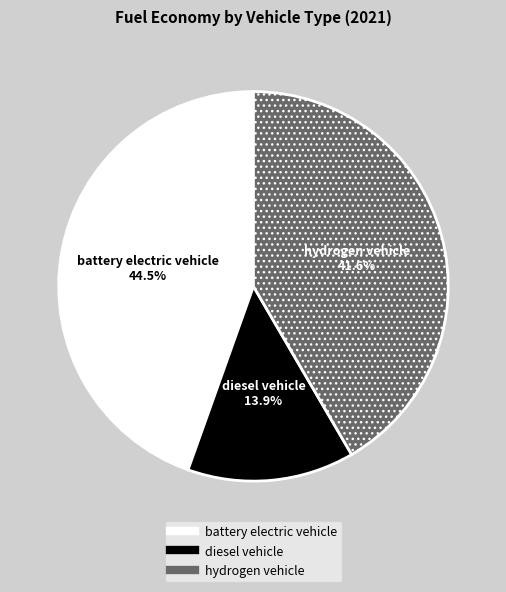

Is battery electric vehicle the majority of the pie?

No